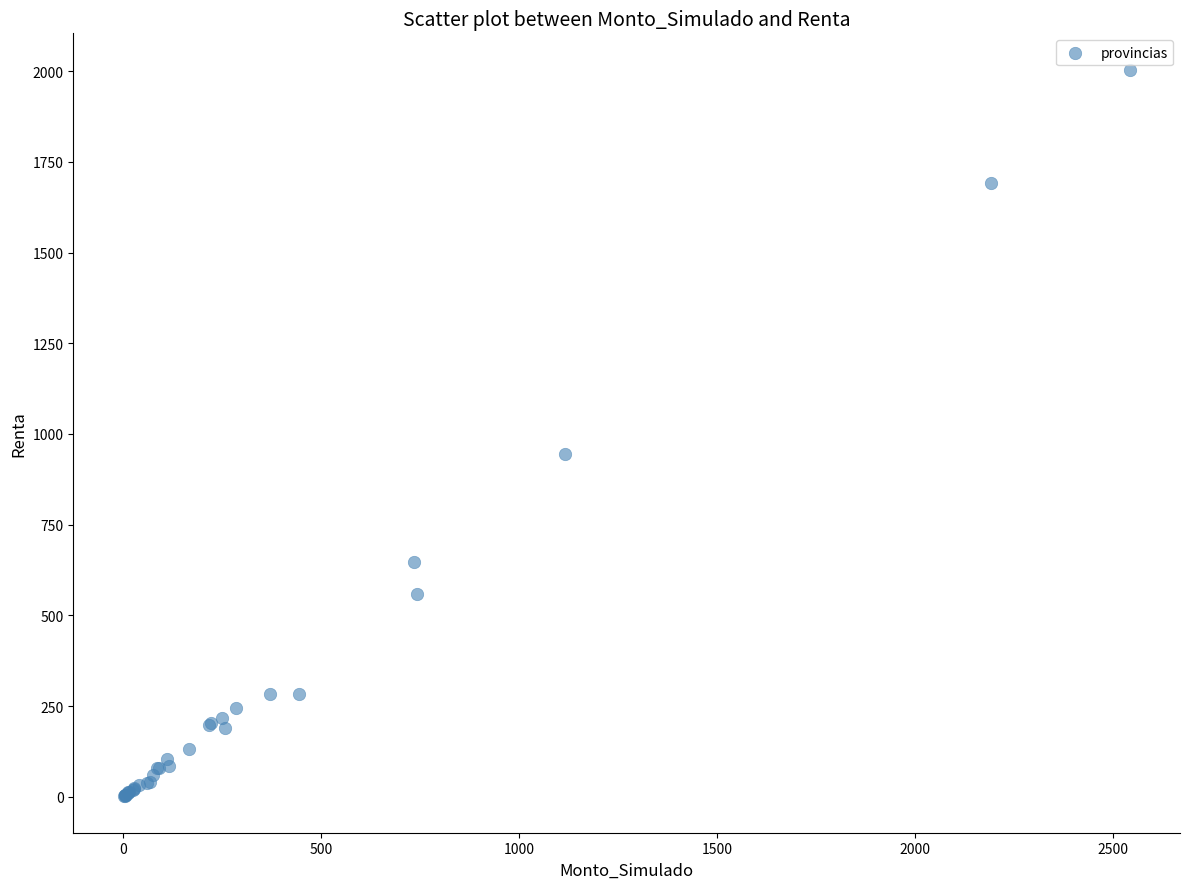

What Y value in the scatter plot is closest to 1002?

944